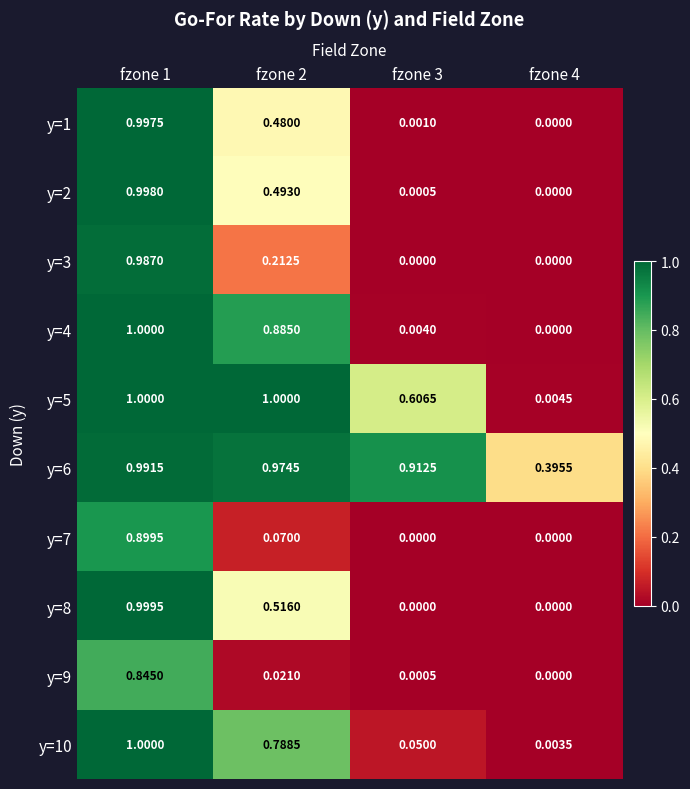

Is the value of y=2 at fzone 3 greater than the value of y=4 at fzone 4?

Yes